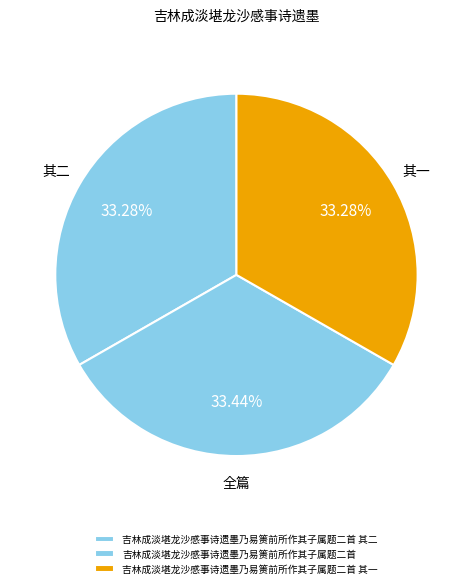

The 吉林成淡堪龙沙感事诗遗墨乃易箦前所作其子属题二首 其二 slice represents 33% of the pie. True or false?

True